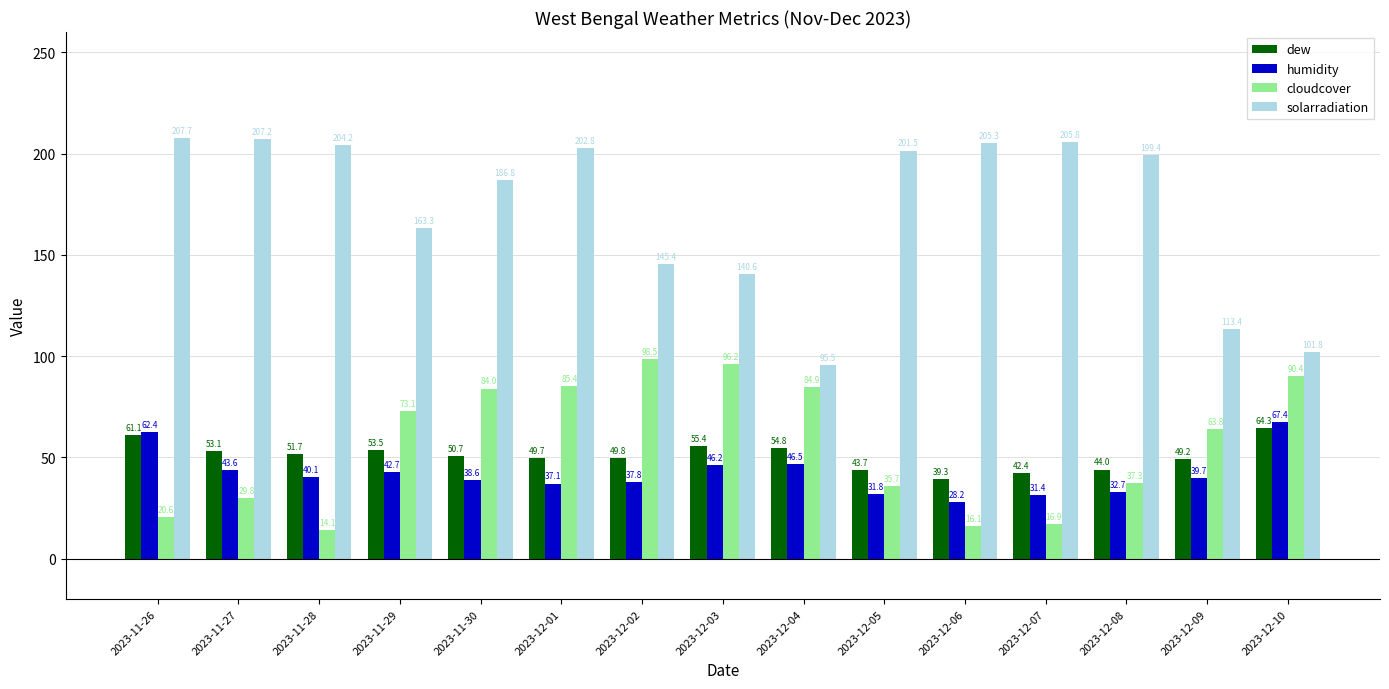

At which category is the sum across all series the highest?

2023-12-01